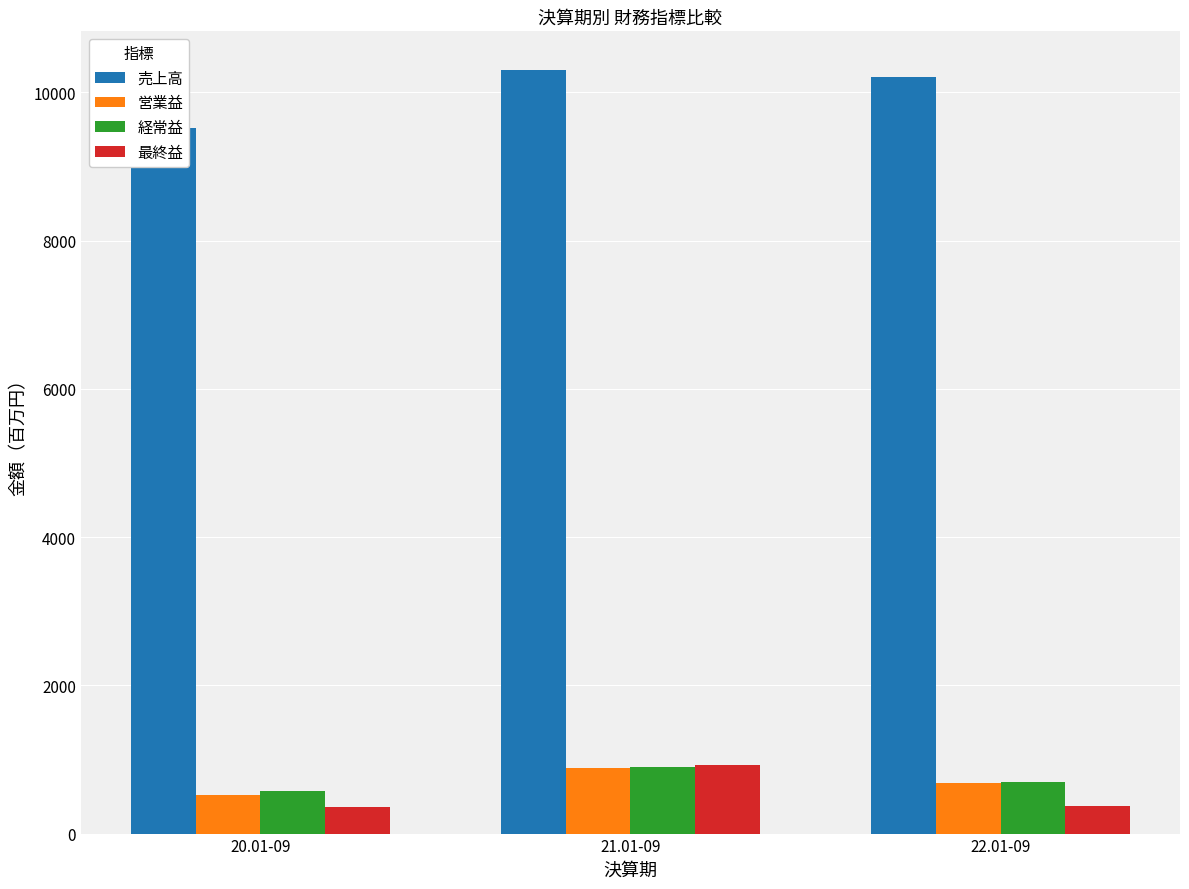

What is the average value of the 売上高 series?

10014